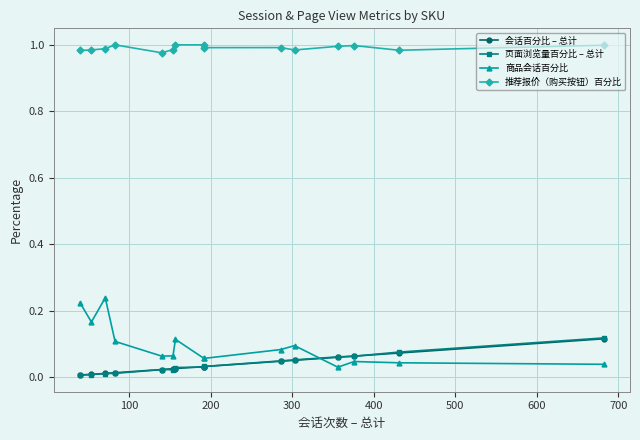

What is the maximum value for 会话百分比 – 总计?

0.1